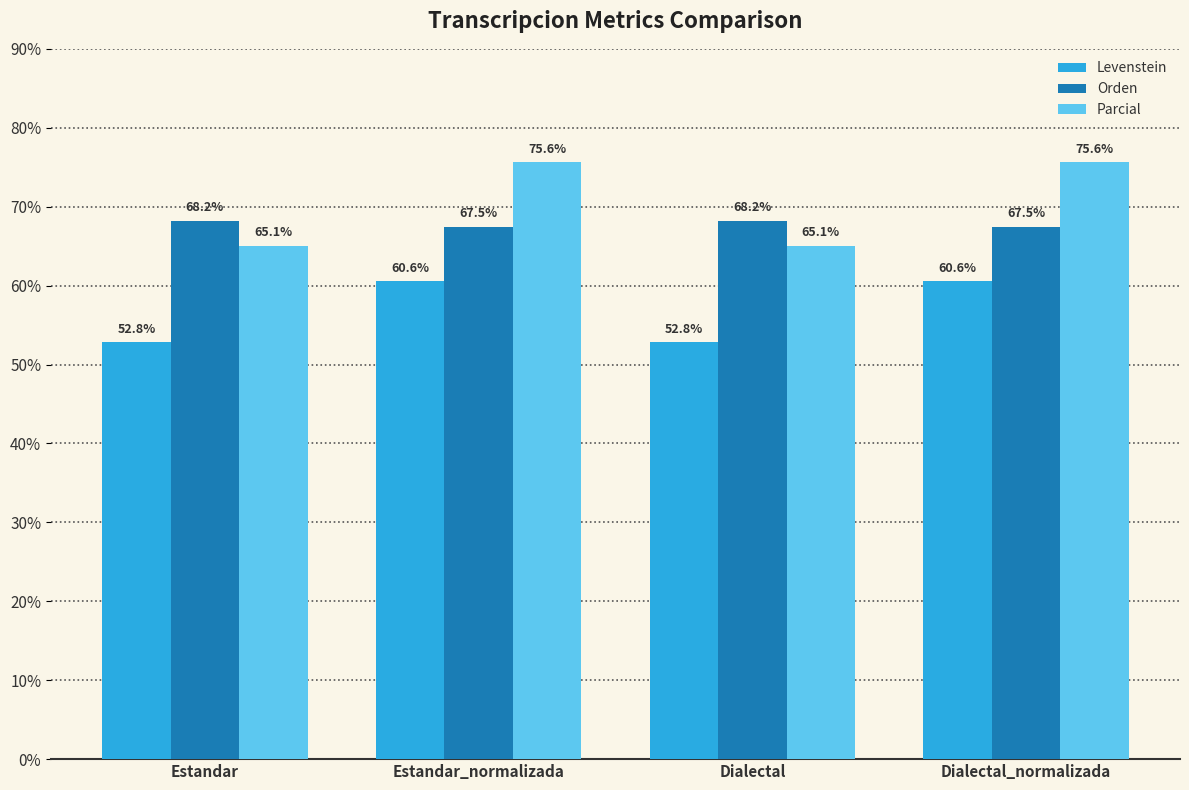

True or false: Parcial has a value of 65.1 at Estandar.

True